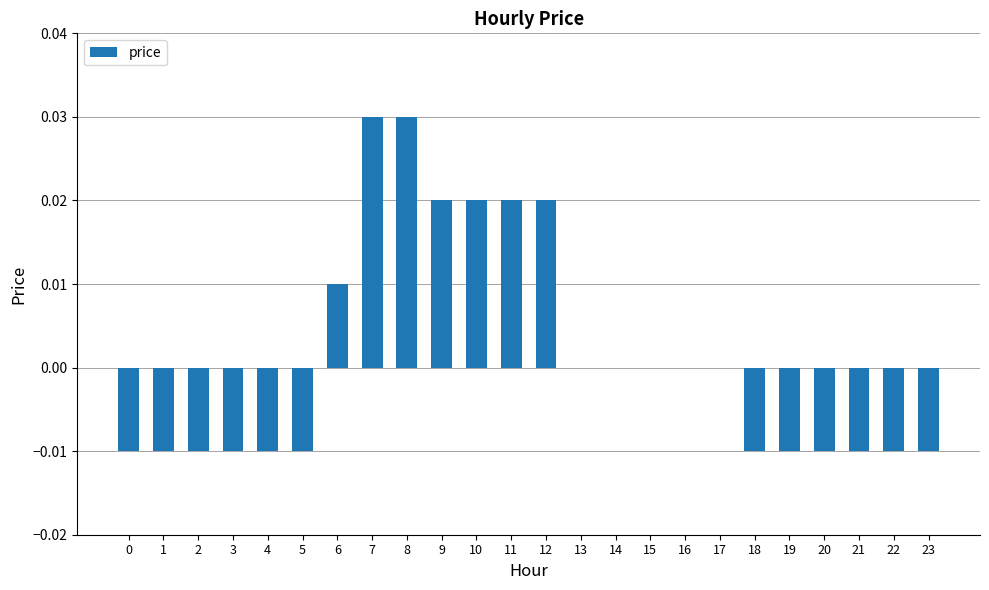

Is it true that the value at 14 is 0.0?

True